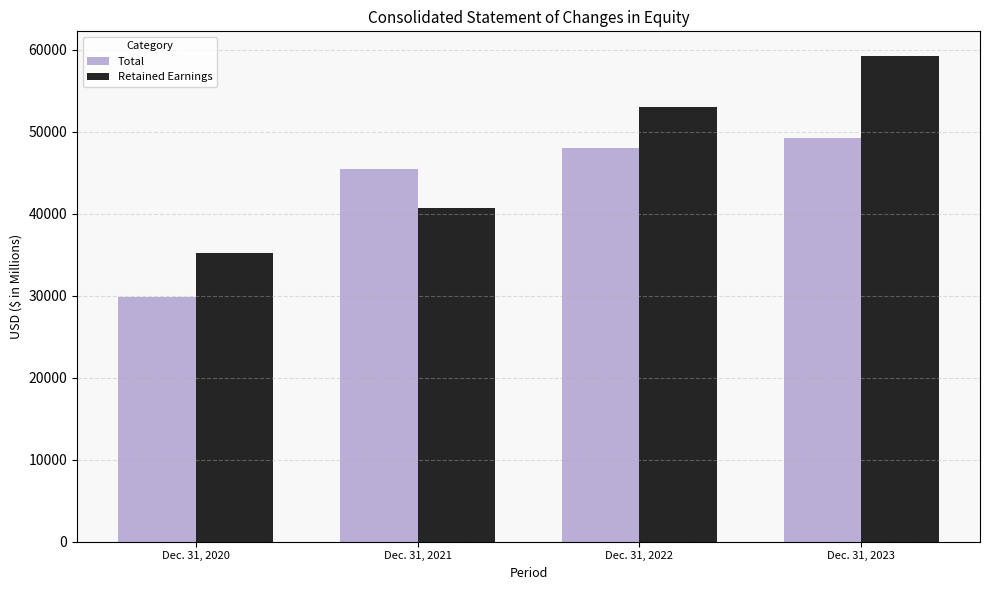

Reading left to right, extract all data points from this chart.

Total: Dec. 31, 2020=29849	Dec. 31, 2021=45406	Dec. 31, 2022=48003	Dec. 31, 2023=49279
Retained Earnings: Dec. 31, 2020=35213	Dec. 31, 2021=40674	Dec. 31, 2022=53029	Dec. 31, 2023=59268